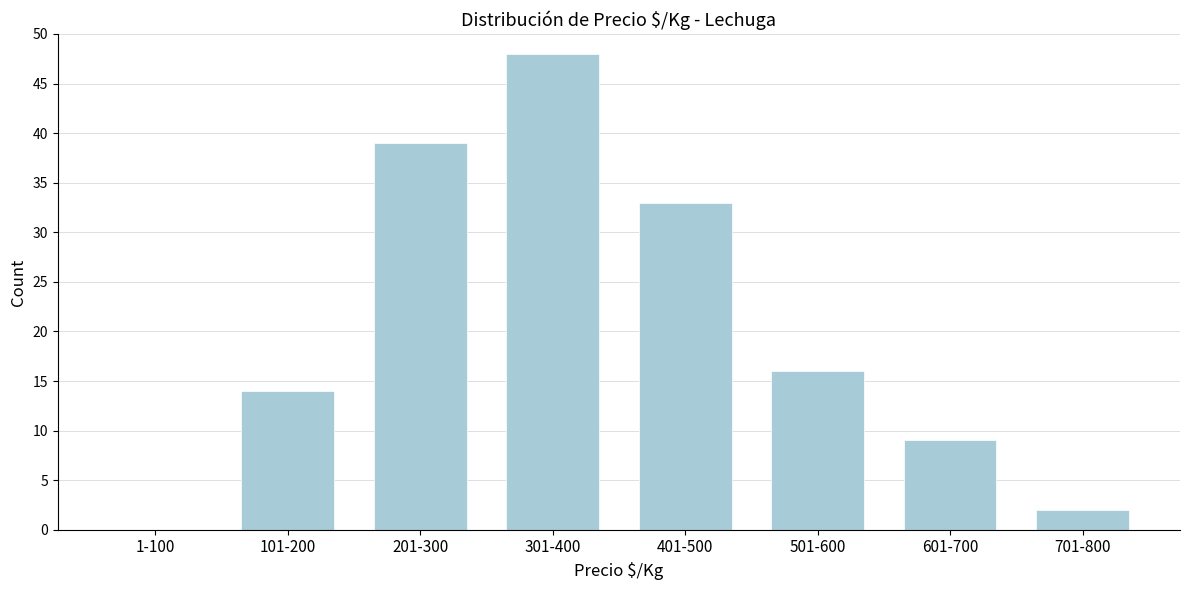

Reading left to right, what are all the values shown in this chart?

1-100=0	101-200=14	201-300=39	301-400=48	401-500=33	501-600=16	601-700=9	701-800=2